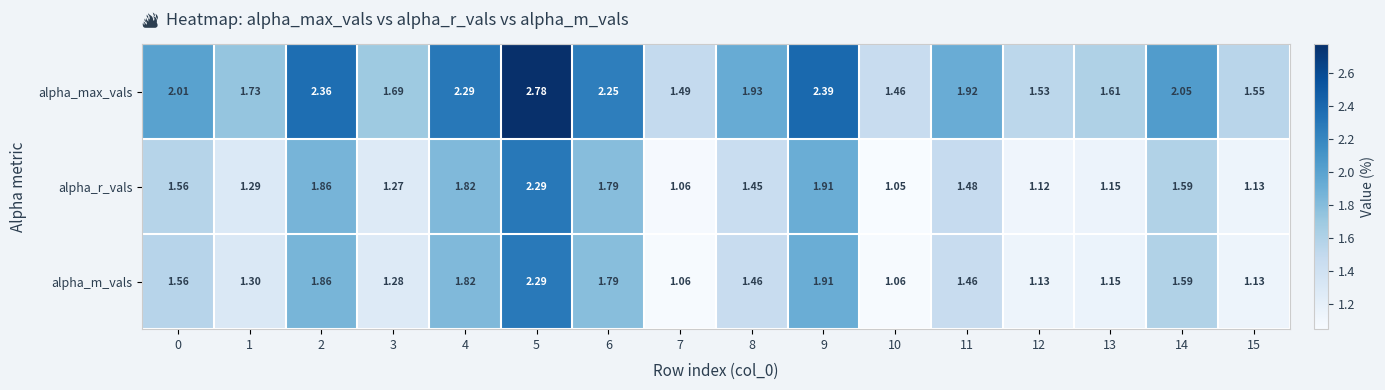

At 12, list the series in order from largest to smallest.

alpha_max_vals, alpha_m_vals, alpha_r_vals